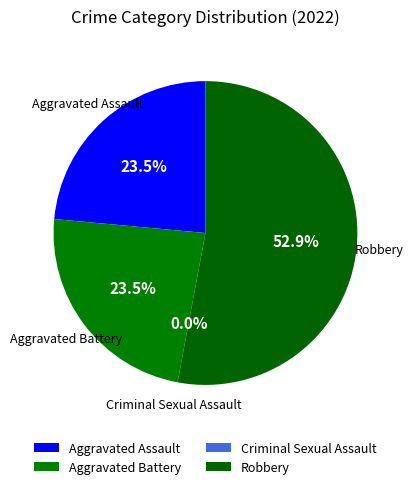

Does any single category account for the majority?

Yes